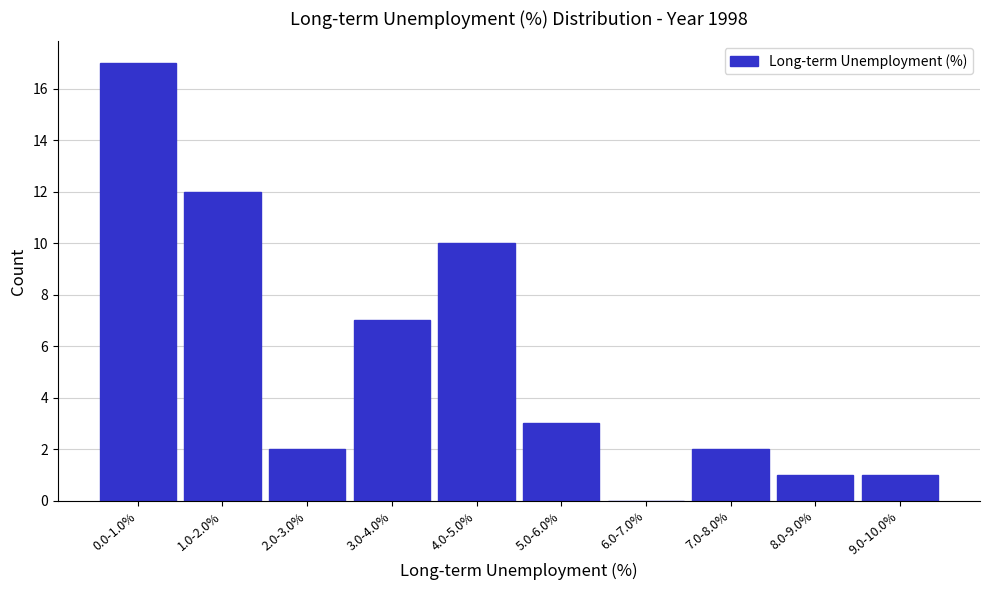

Reading right to left, transcribe all the data shown in this chart.

9.0-10.0%=1	8.0-9.0%=1	7.0-8.0%=2	6.0-7.0%=0	5.0-6.0%=3	4.0-5.0%=10	3.0-4.0%=7	2.0-3.0%=2	1.0-2.0%=12	0.0-1.0%=17